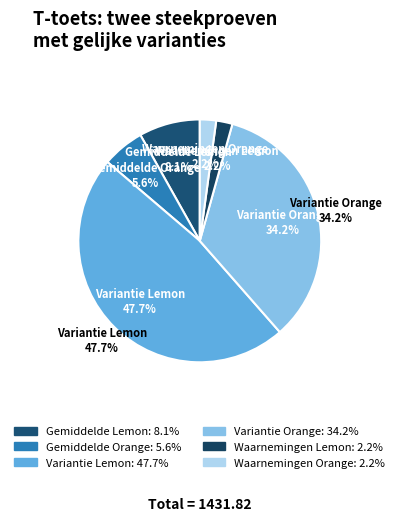

How many slices are in this pie chart?

6